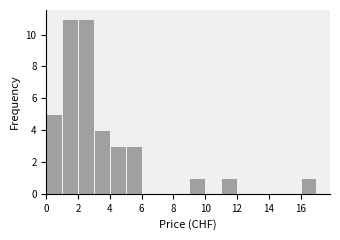

Reading left to right, transcribe this chart: for each bar, give the range it covers on the x-axis and its height. The values are not printed on the chart, so give them approximately, as read against the axis.

0 to 1: 5
1 to 2: 11
2 to 3: 11
3 to 4: 4
4 to 5: 3
5 to 6: 3
6 to 7: 0
7 to 8: 0
8 to 9: 0
9 to 10: 1
10 to 11: 0
11 to 12: 1
12 to 13: 0
13 to 14: 0
14 to 15: 0
15 to 16: 0
16 to 17: 1